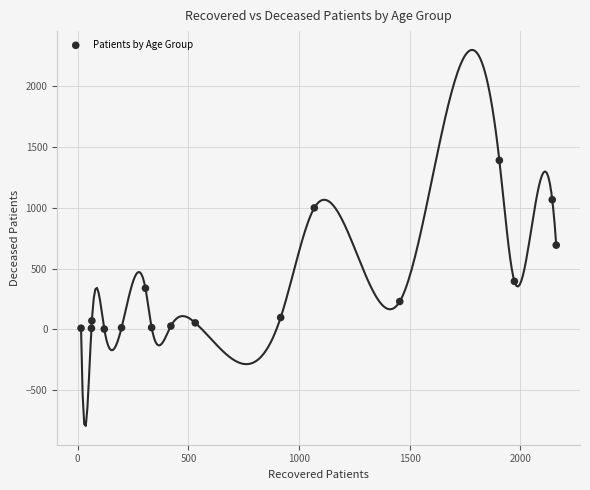

What is the range of X values (max minus min)?

2147